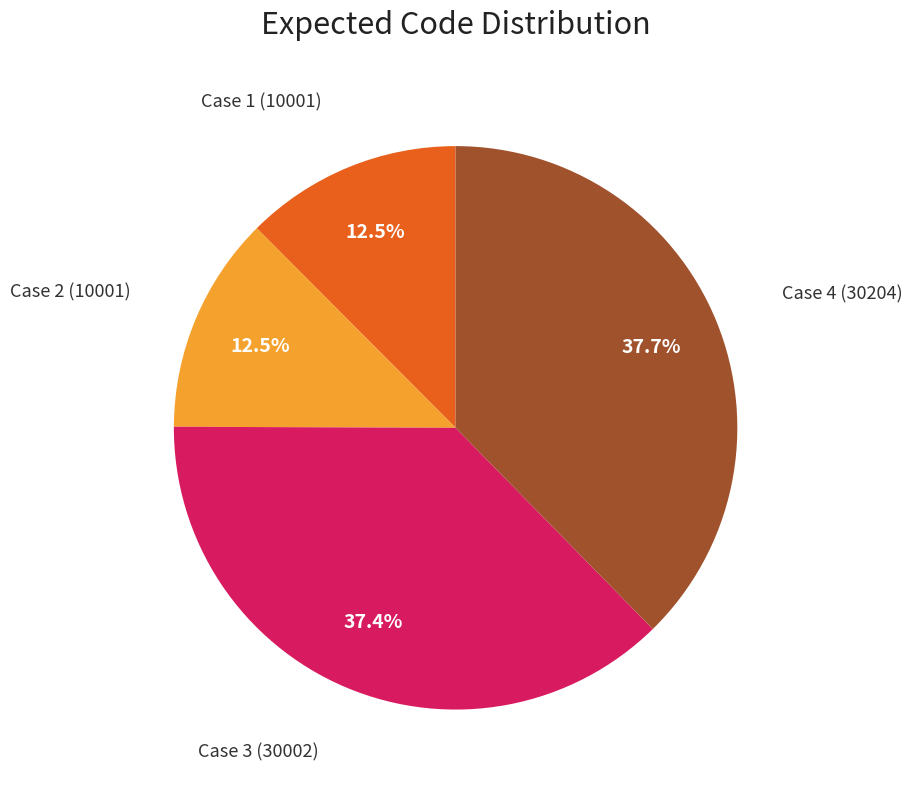

Is there a majority slice in this chart?

No